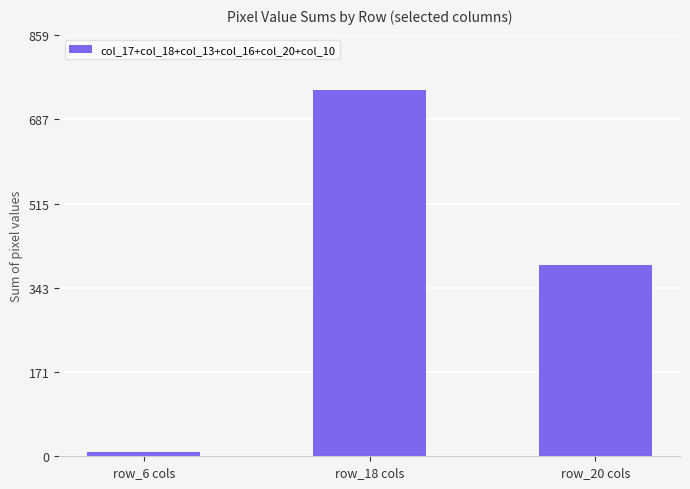

At which label does the data first exceed 390?

row_18 cols